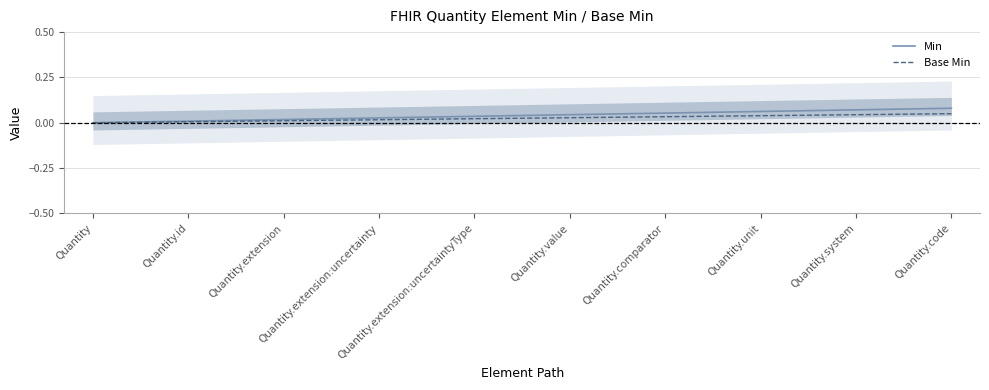

Is the value of Min at Quantity greater than the value of Base Min at Quantity.comparator?

No